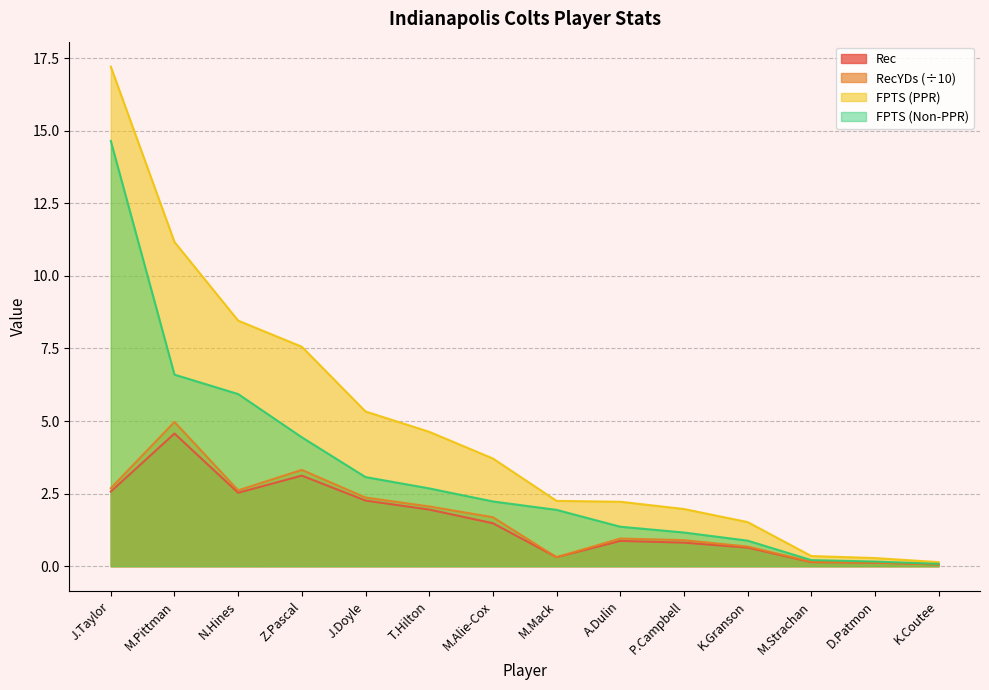

Reading left to right, extract all data points from this chart.

Rec: 2.6	4.6	2.5	3.1	2.3	1.9	1.5	0.3	0.9	0.8	0.6	0.1	0.1	0.1
RecYDs: 2.7	5.0	2.6	3.3	2.4	2.1	1.7	0.3	1.0	0.9	0.7	0.2	0.1	0.1
FPTS (PPR): 17.2	11.2	8.5	7.6	5.3	4.6	3.7	2.2	2.2	2.0	1.5	0.3	0.3	0.1
FPTS (Non-PPR): 14.7	6.6	5.9	4.4	3.1	2.7	2.2	1.9	1.4	1.2	0.9	0.2	0.2	0.1